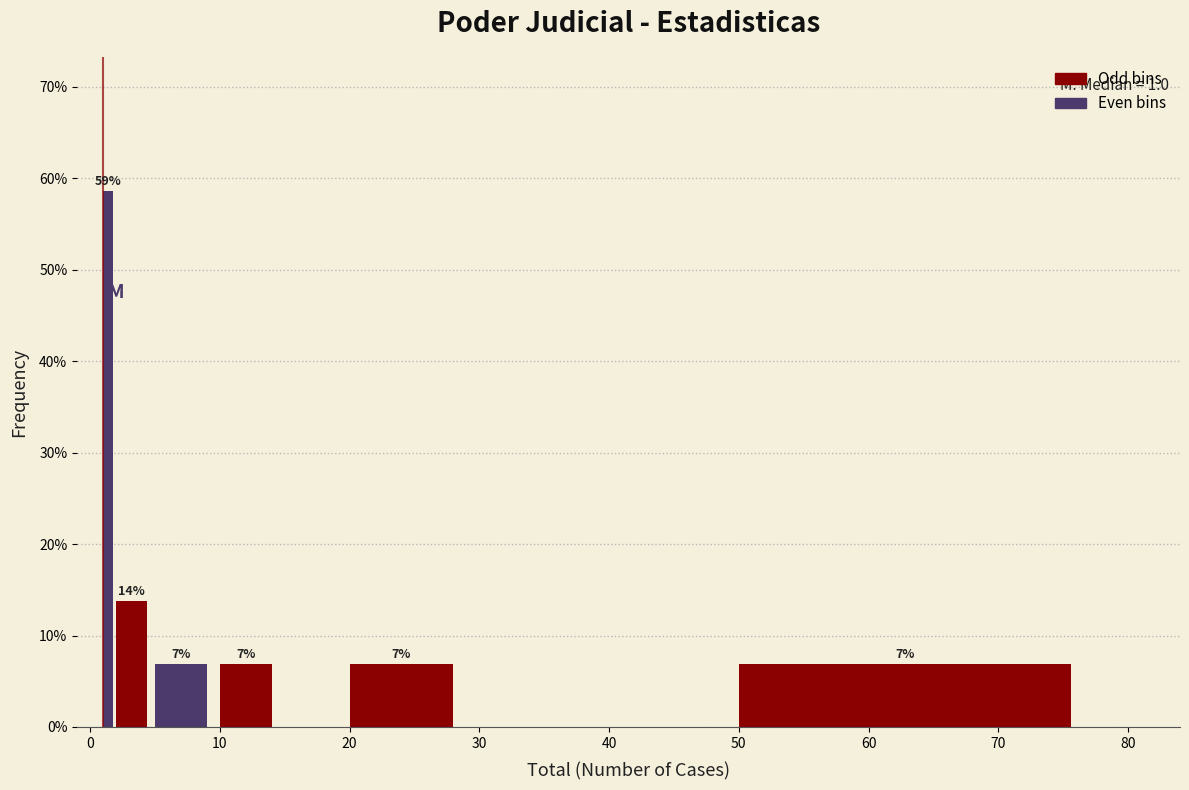

Around what value on the x-axis is the tallest bar? Give the approximate position of its centre, as read against the axis.

1